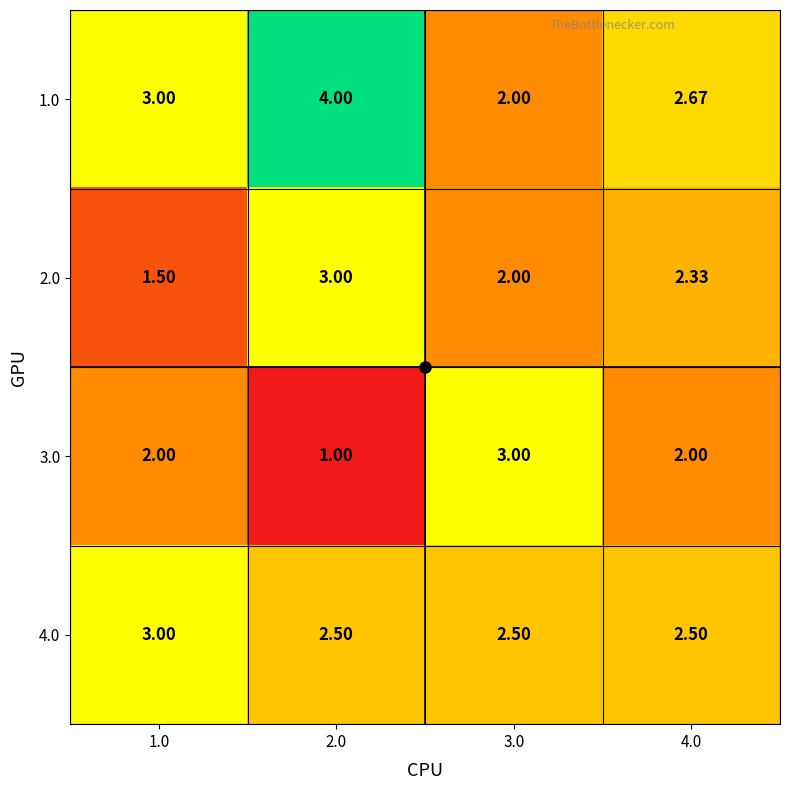

Which series has the largest total across all categories?

1.0